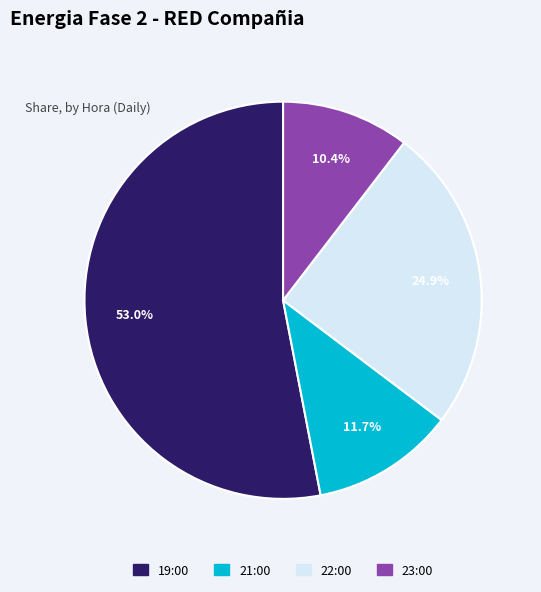

How many segments does this pie chart have?

4